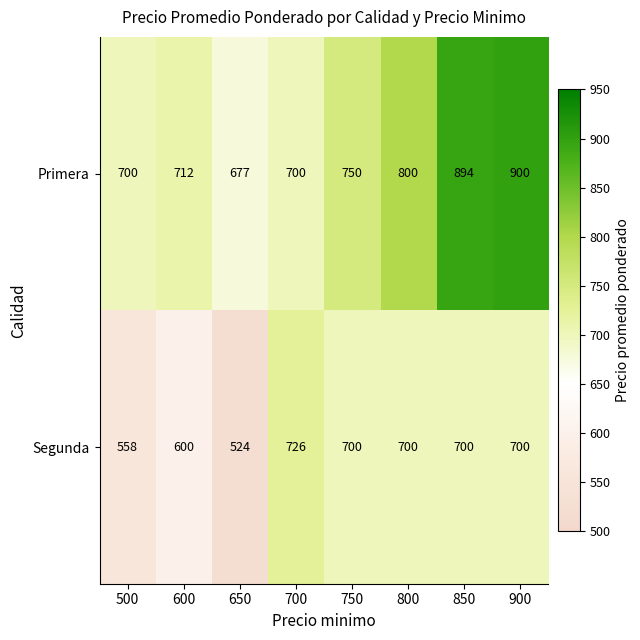

The Segunda series shows 951 at 700. True or false?

False